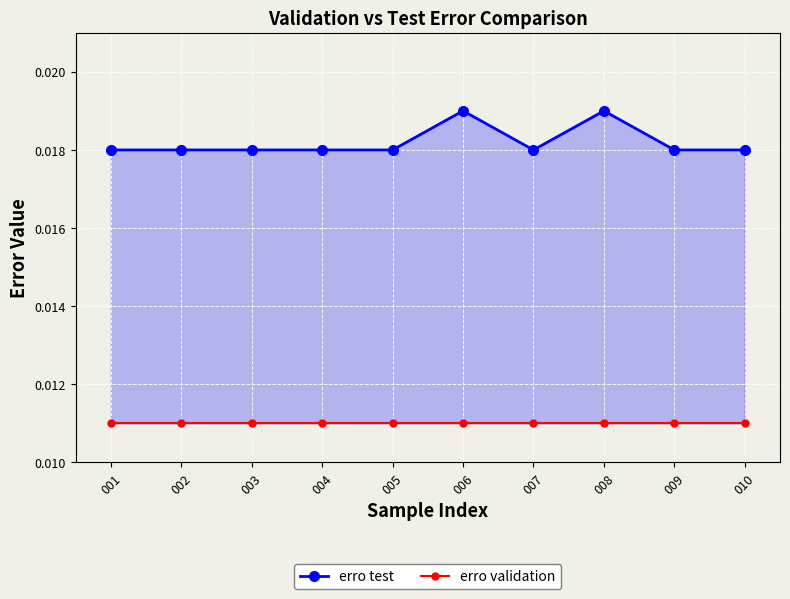

How many categories are shown in the chart?

10